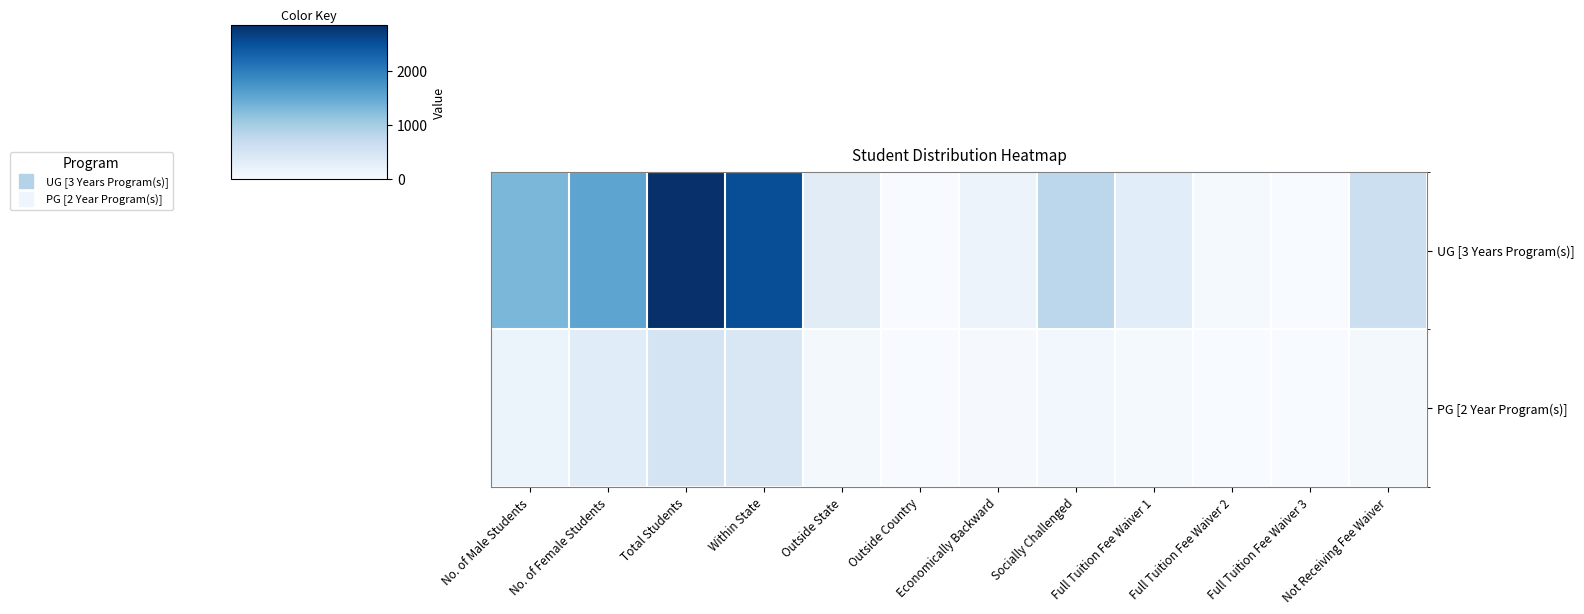

Reading left to right, extract all data points from this chart.

UG [3 Years Program(s)]: No. of Male Students=1305	No. of Female Students=1541	Total Students=2846	Within State=2521	Outside State=321	Outside Country=4	Economically Backward=160	Socially Challenged=798	Full Tuition Fee Waiver 1=309	Full Tuition Fee Waiver 2=35	Full Tuition Fee Waiver 3=0	Not Receiving Fee Waiver=614
PG [2 Year Program(s)]: No. of Male Students=168	No. of Female Students=327	Total Students=495	Within State=431	Outside State=64	Outside Country=0	Economically Backward=26	Socially Challenged=81	Full Tuition Fee Waiver 1=40	Full Tuition Fee Waiver 2=5	Full Tuition Fee Waiver 3=0	Not Receiving Fee Waiver=62